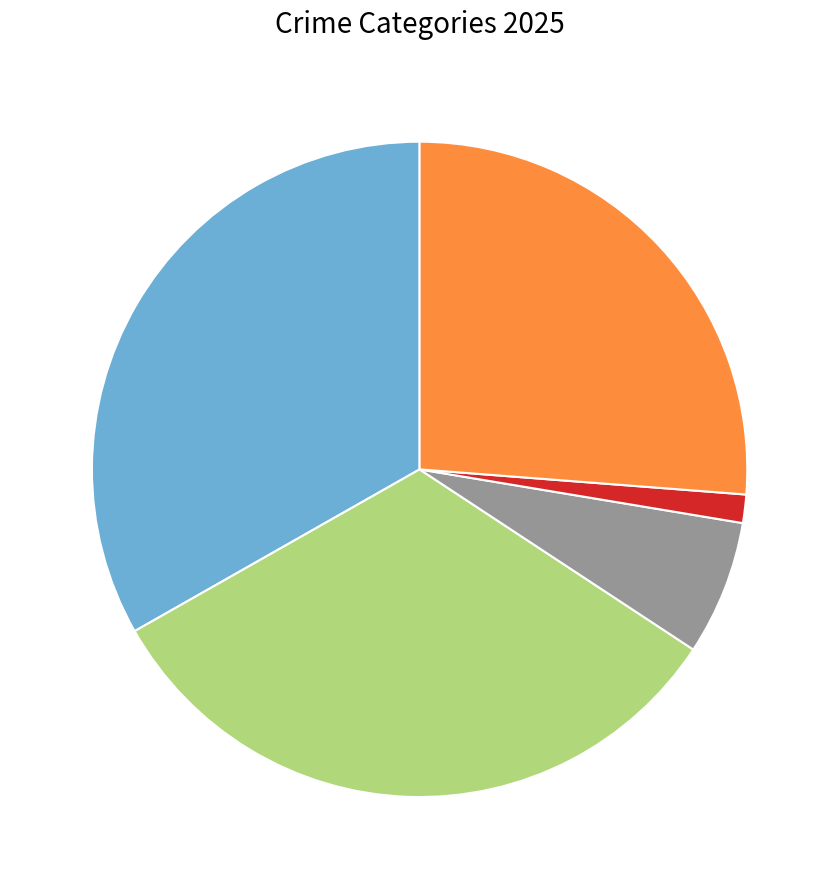

Does any single category account for the majority?

No